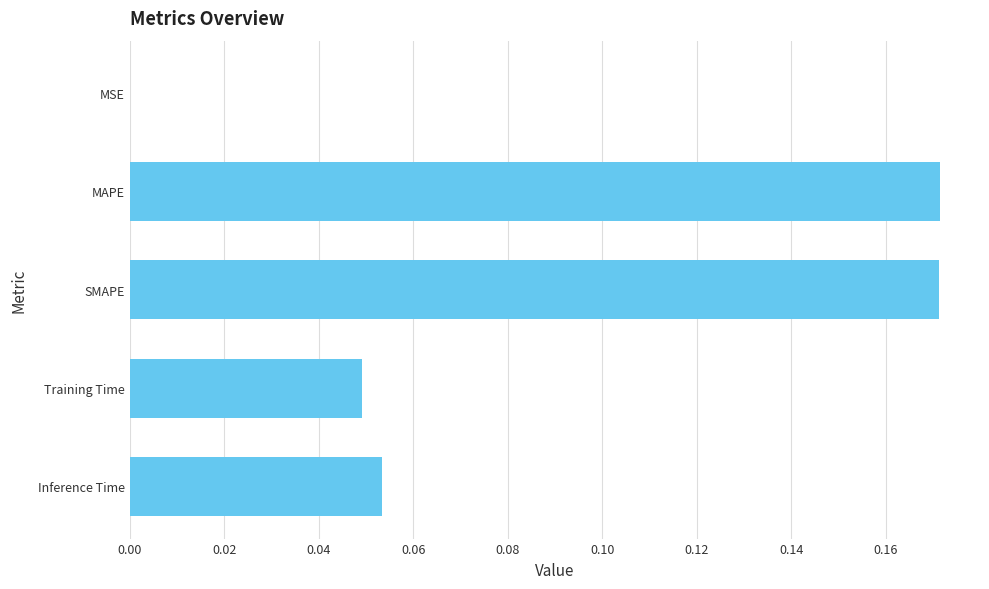

Is it true that the value at MAPE is 0.1?

False